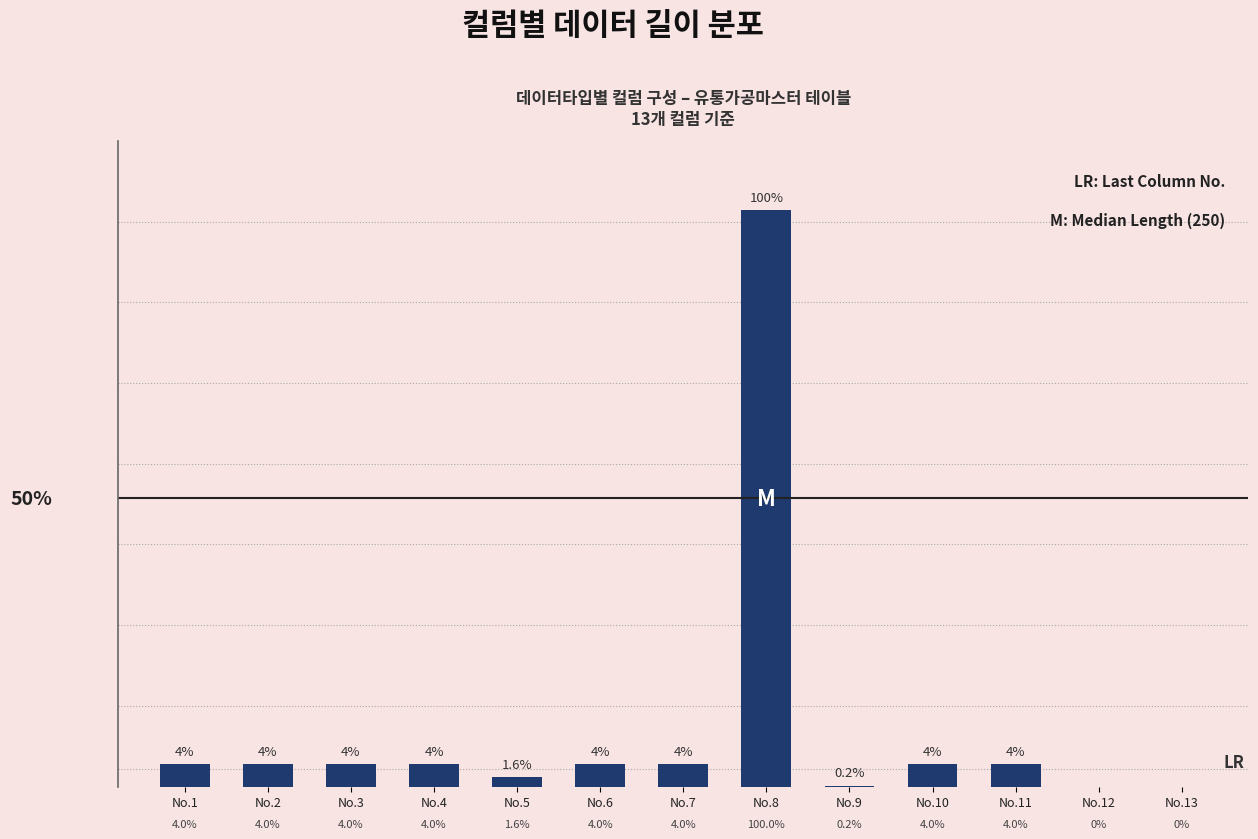

Which category has the highest value across all series?

No.8